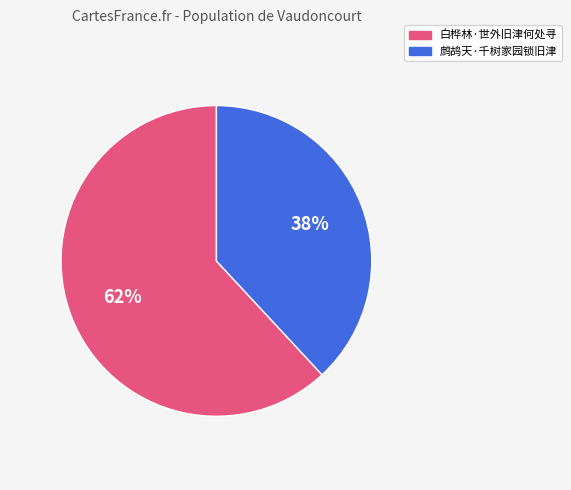

True or false: 白桦林·世外旧津何处寻 accounts for 62% of the total.

True